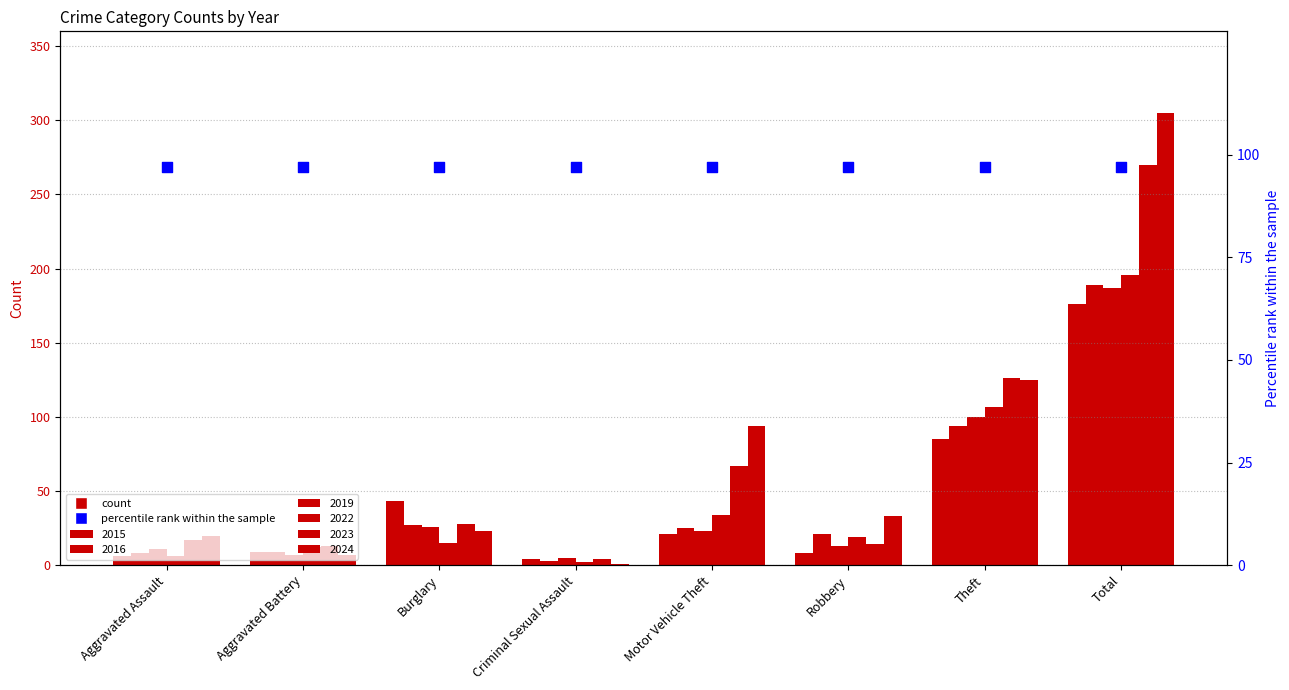

Which series reaches the maximum Y coordinate?

2024